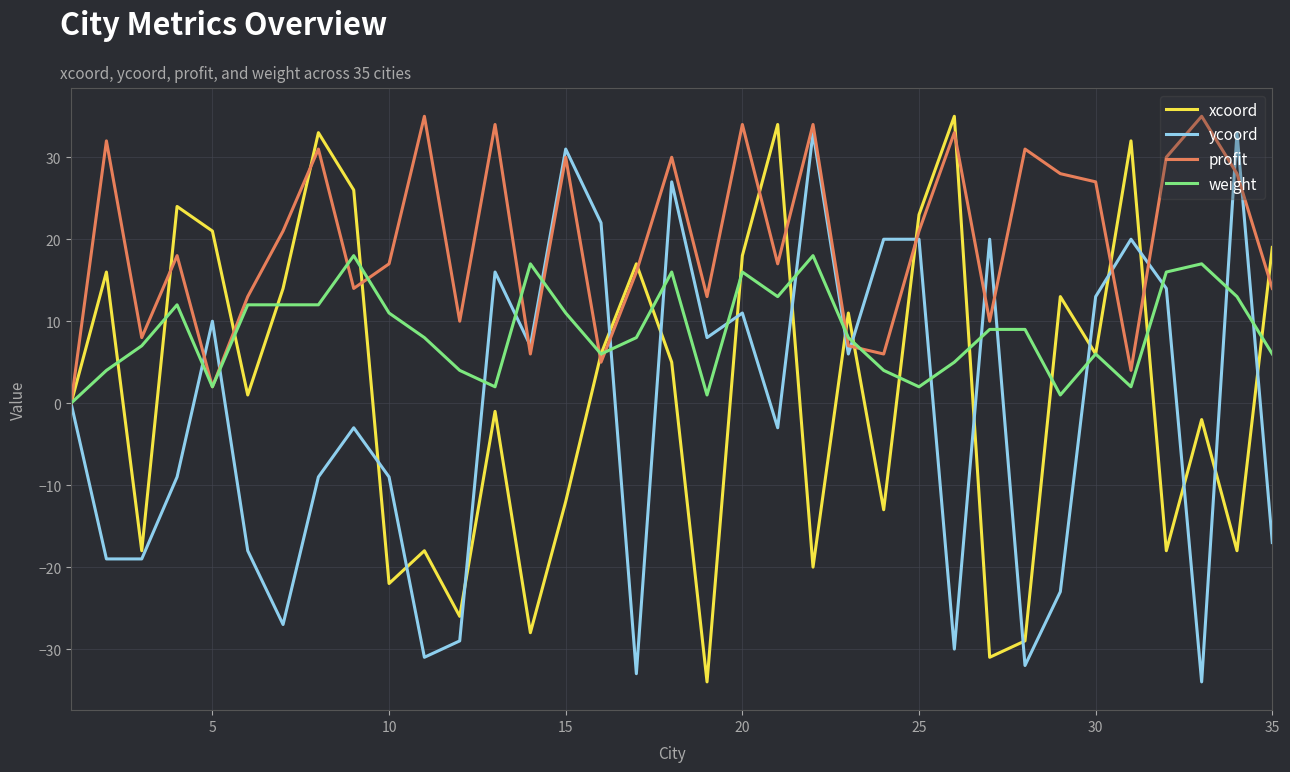

Reading left to right, transcribe all the data shown in this chart.

xcoord: 0	16	-18	24	21	1	14	33	26	-22	-18	-26	-1	-28	-12	6	17	5	-34	18	34	-20	11	-13	23	35	-31	-29	13	6	32	-18	-2	-18	19
ycoord: 0	-19	-19	-9	10	-18	-27	-9	-3	-9	-31	-29	16	7	31	22	-33	27	8	11	-3	33	6	20	20	-30	20	-32	-23	13	20	14	-34	33	-17
profit: 0	32	8	18	2	13	21	31	14	17	35	10	34	6	30	5	16	30	13	34	17	34	7	6	21	33	10	31	28	27	4	30	35	28	14
weight: 0	4	7	12	2	12	12	12	18	11	8	4	2	17	11	6	8	16	1	16	13	18	8	4	2	5	9	9	1	6	2	16	17	13	6